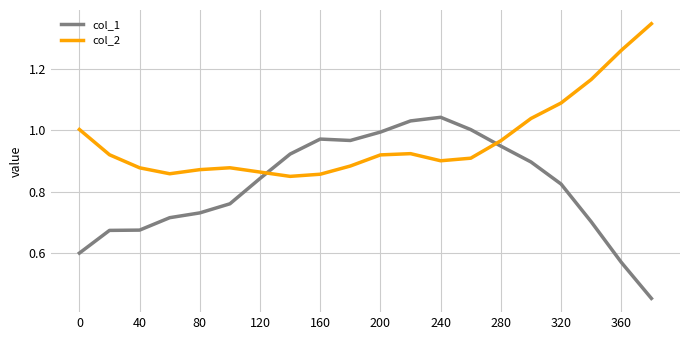

Is this an area chart (filled region under the line)?

No